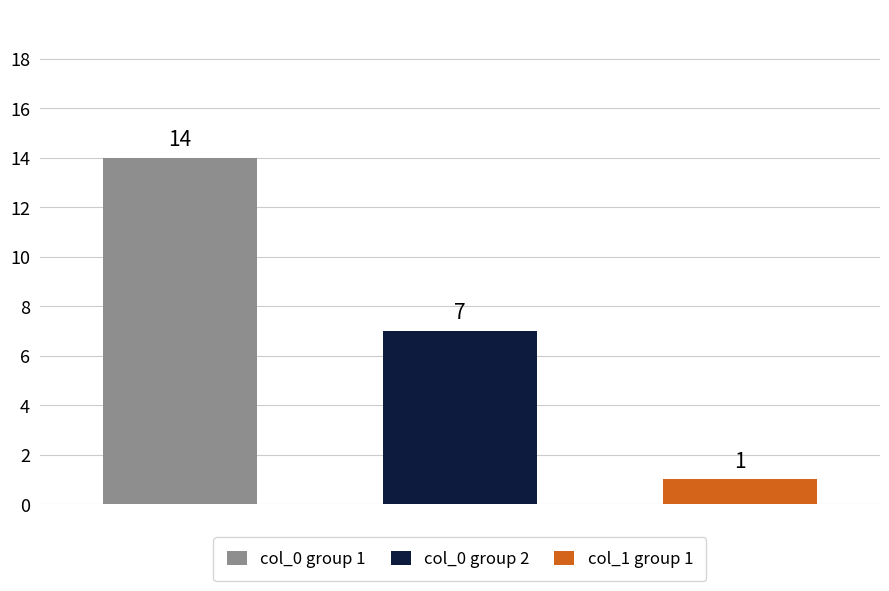

What is the value of the col_1 (first 3) bar at the 1st from the left?

1